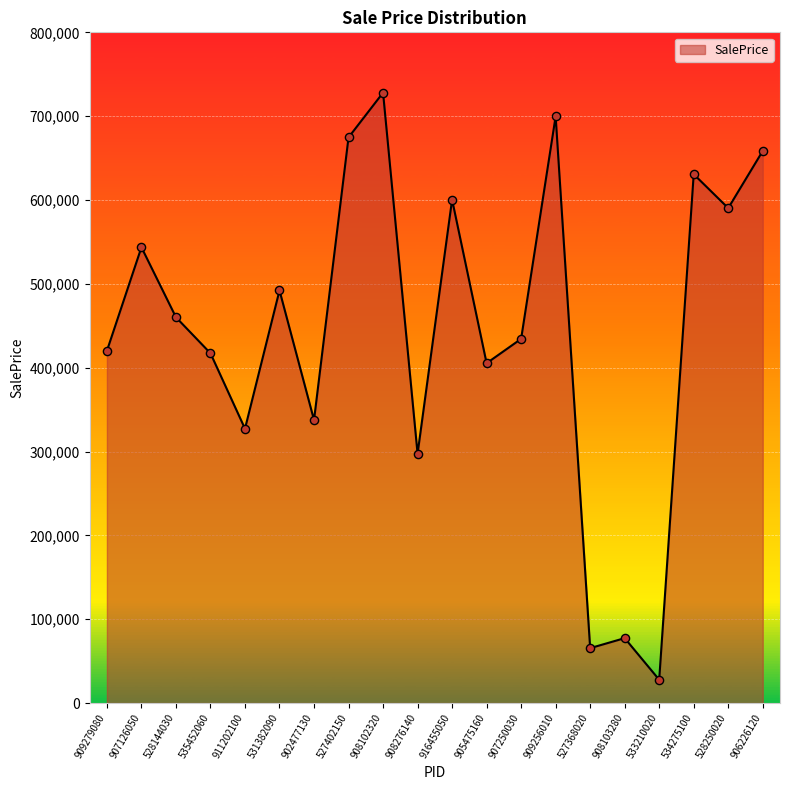

What is the ratio of the value at 909256010 to the value at 916455050?

1.2